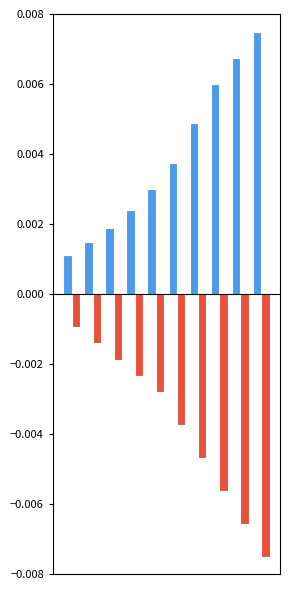

Are the bars grouped side by side (vs. stacked)?

Yes